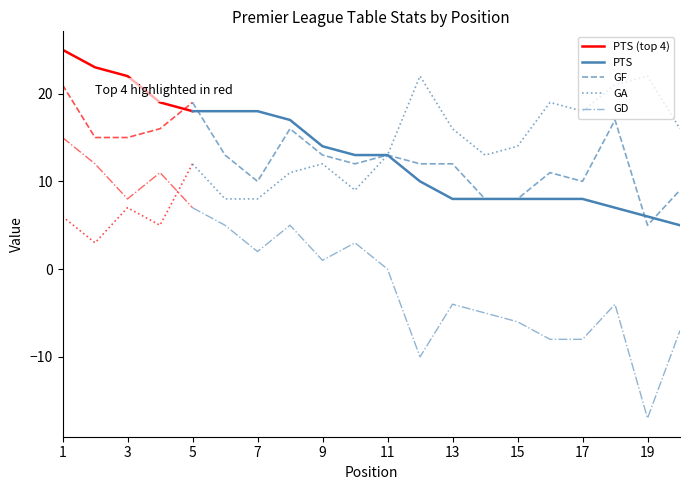

What is the difference between the maximum and minimum values in the GF series?

14